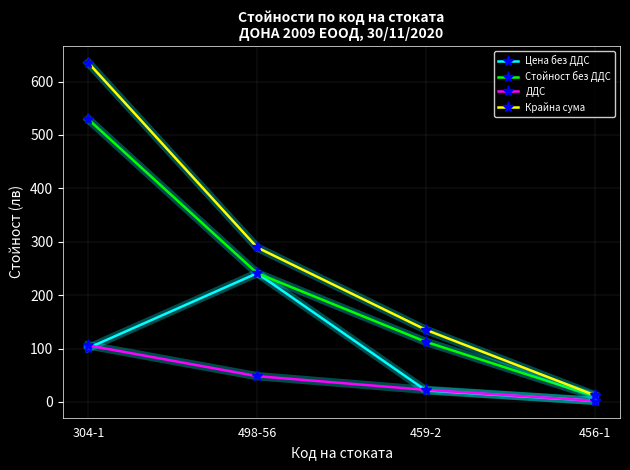

List the series in order of their overall mean, highest first.

Крайна сума, Стойност без ДДС, Цена без ДДС, ДДС